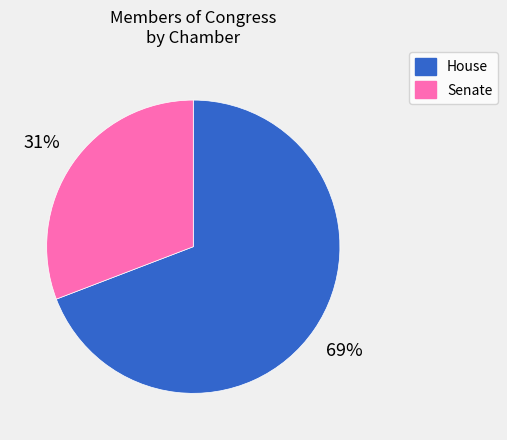

Is it true that Senate is 31% of the pie?

True